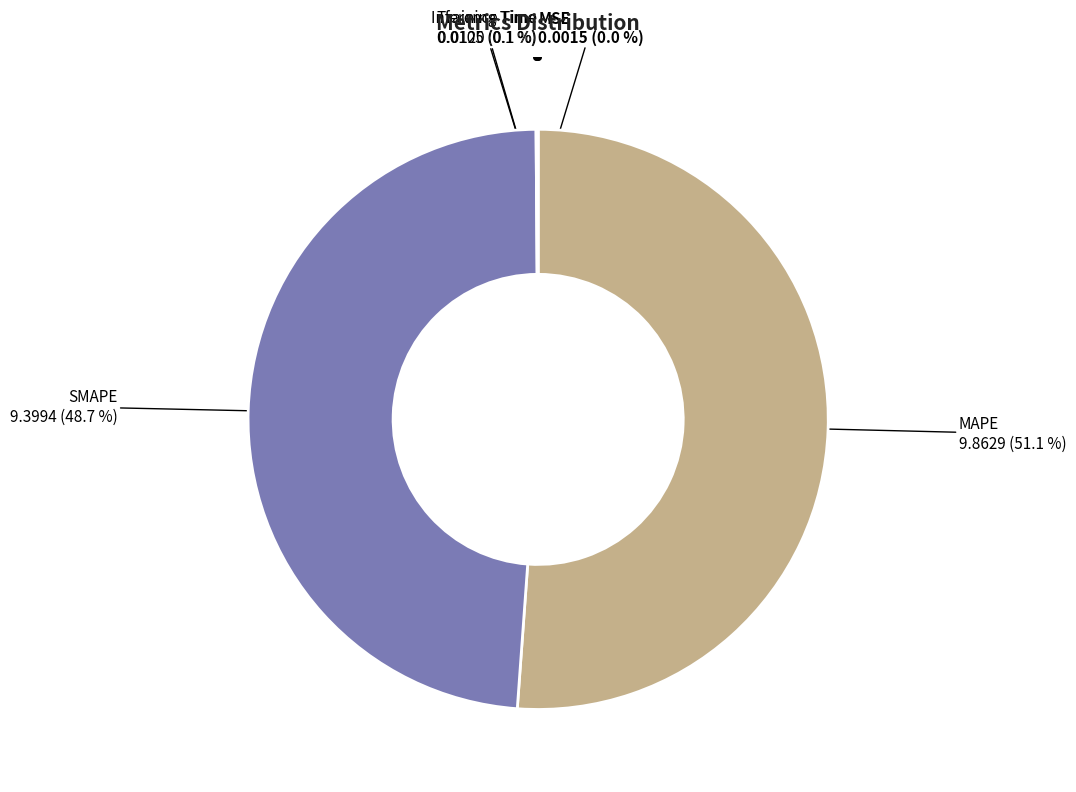

Is there a majority slice in this chart?

Yes